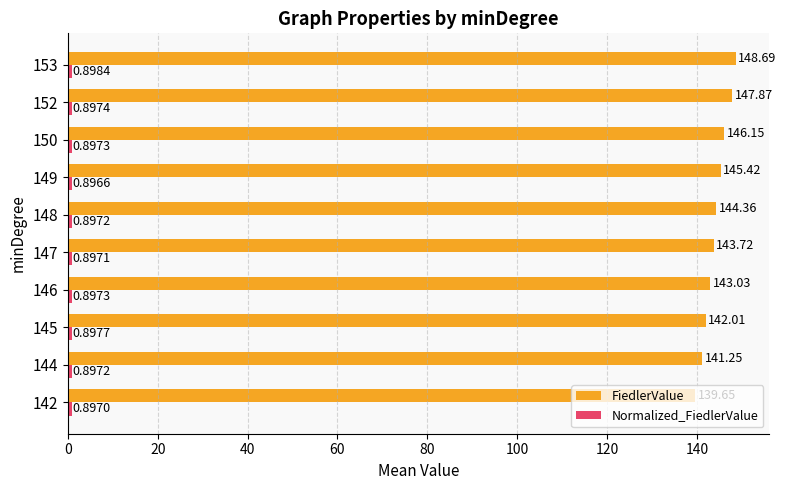

What is the difference between the FiedlerValue values at 149 and 145?

3.4